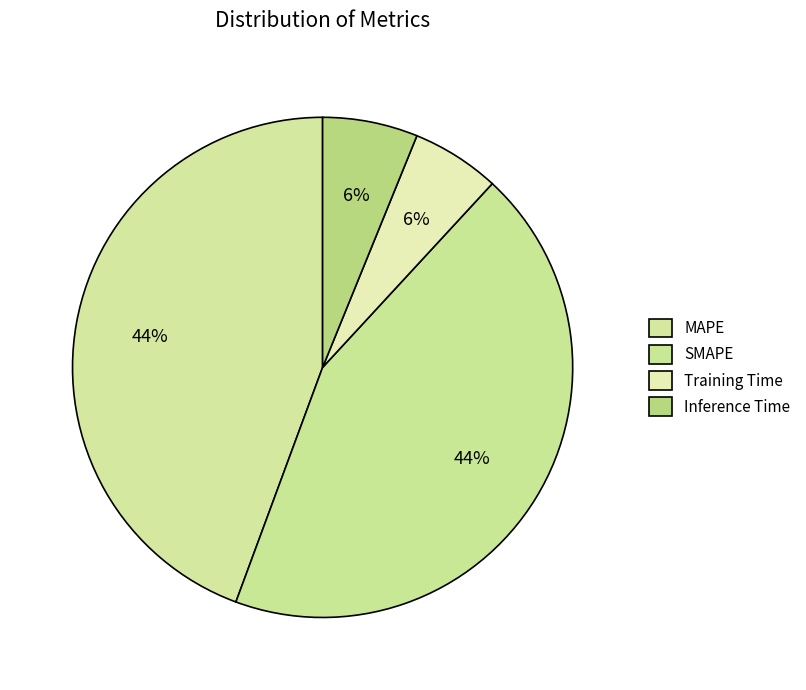

Does Training Time account for over 50% of the chart?

No